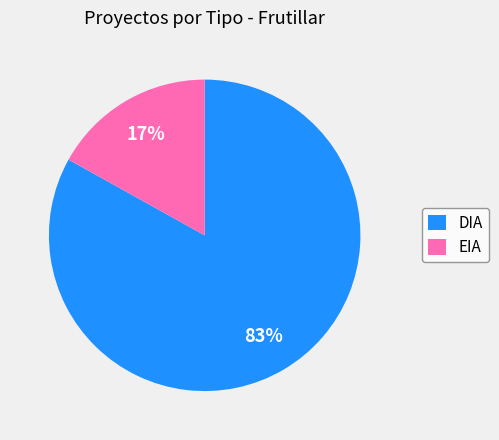

What percentage is the DIA slice, to the nearest percent?

83%